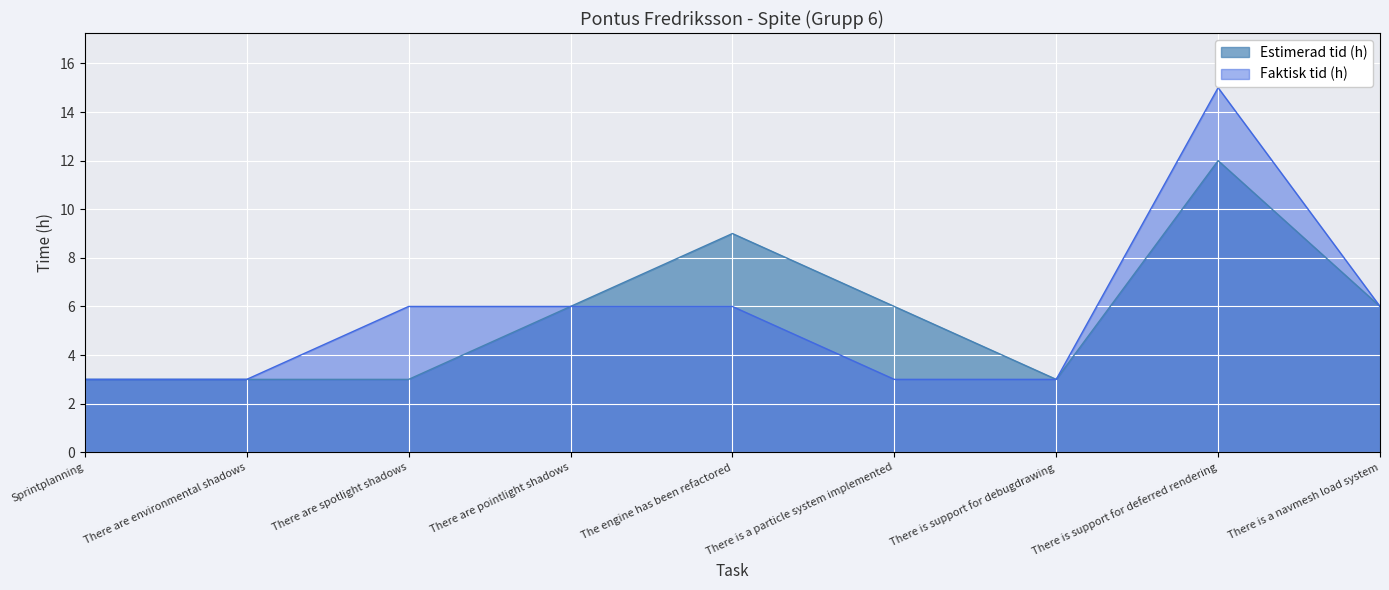

True or false: Faktisk tid (h) and Estimerad tid (h) cross at least once.

False